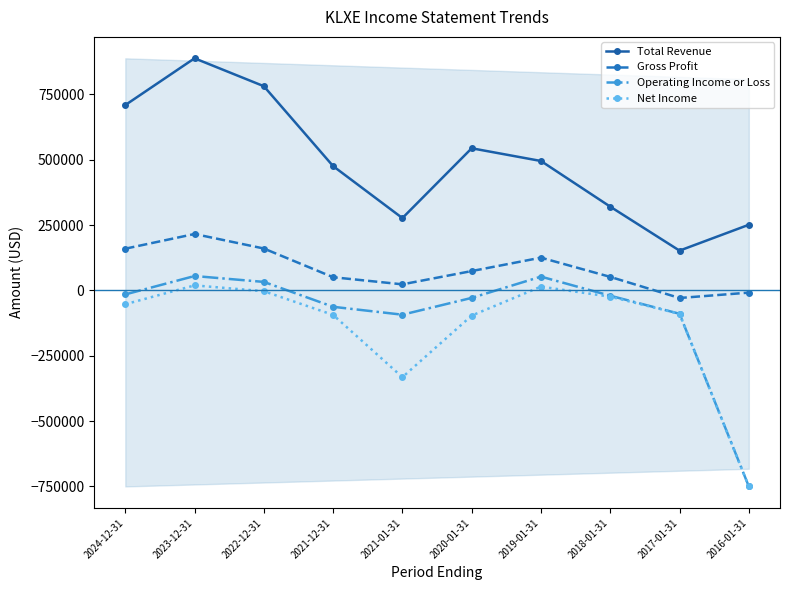

How many lines are shown in the chart?

4